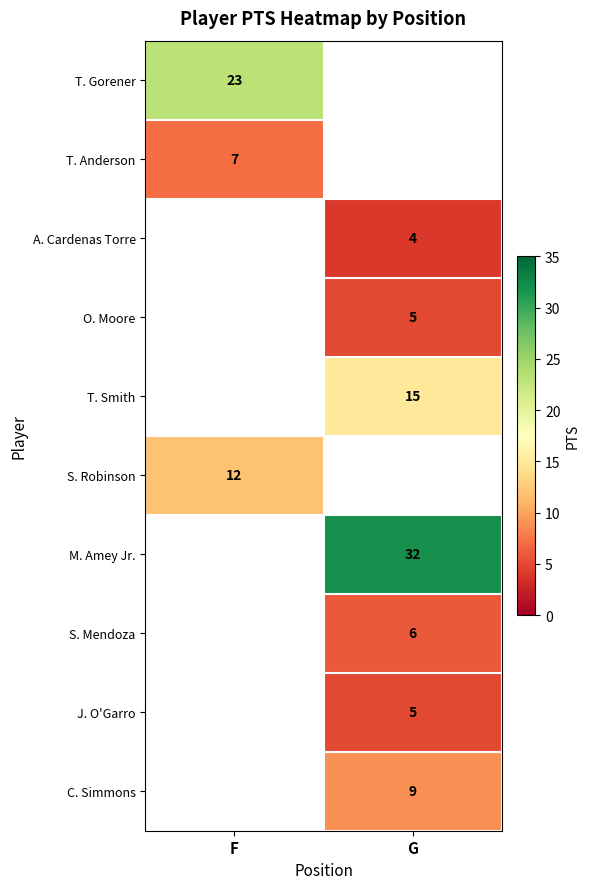

The C. Simmons series shows 4 at G. True or false?

False